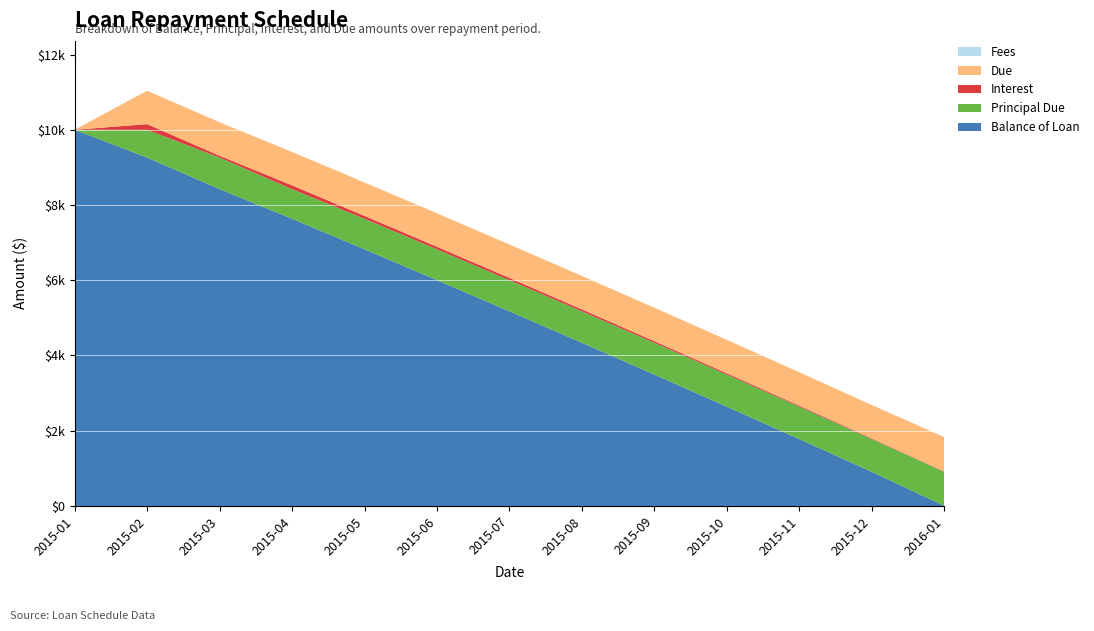

Reading right to left, extract all data points from this chart.

Balance of Loan: 2016-01-01=0.0	2015-12-01=905.4	2015-11-01=1776.1	2015-10-01=2638.2	2015-09-01=3491.8	2015-08-01=4336.9	2015-07-01=5173.6	2015-06-01=6002.1	2015-05-01=6822.4	2015-04-01=7634.5	2015-03-01=8423.0	2015-02-15=9261.5	2015-01-01=10000.0
Principal Due: 2016-01-01=905.4	2015-12-01=870.7	2015-11-01=862.1	2015-10-01=853.6	2015-09-01=845.1	2015-08-01=836.8	2015-07-01=828.5	2015-06-01=820.3	2015-05-01=812.1	2015-04-01=788.5	2015-03-01=838.5	2015-02-15=738.5	2015-01-01=0.0
Interest: 2016-01-01=9.1	2015-12-01=17.8	2015-11-01=26.4	2015-10-01=34.9	2015-09-01=43.4	2015-08-01=51.7	2015-07-01=60.0	2015-06-01=68.2	2015-05-01=76.3	2015-04-01=100.0	2015-03-01=50.0	2015-02-15=150.0	2015-01-01=0.0
Due: 2016-01-01=914.4	2015-12-01=888.5	2015-11-01=888.5	2015-10-01=888.5	2015-09-01=888.5	2015-08-01=888.5	2015-07-01=888.5	2015-06-01=888.5	2015-05-01=888.5	2015-04-01=888.5	2015-03-01=888.5	2015-02-15=888.5	2015-01-01=0.0
Fees: 2016-01-01=0.0	2015-12-01=0.0	2015-11-01=0.0	2015-10-01=0.0	2015-09-01=0.0	2015-08-01=0.0	2015-07-01=0.0	2015-06-01=0.0	2015-05-01=0.0	2015-04-01=0.0	2015-03-01=0.0	2015-02-15=0.0	2015-01-01=0.0